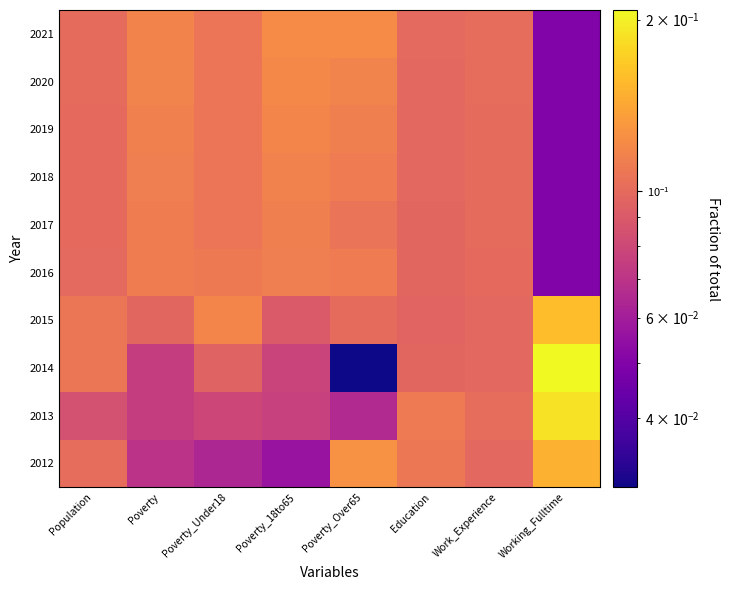

At which category is the sum across all series the highest?

Population